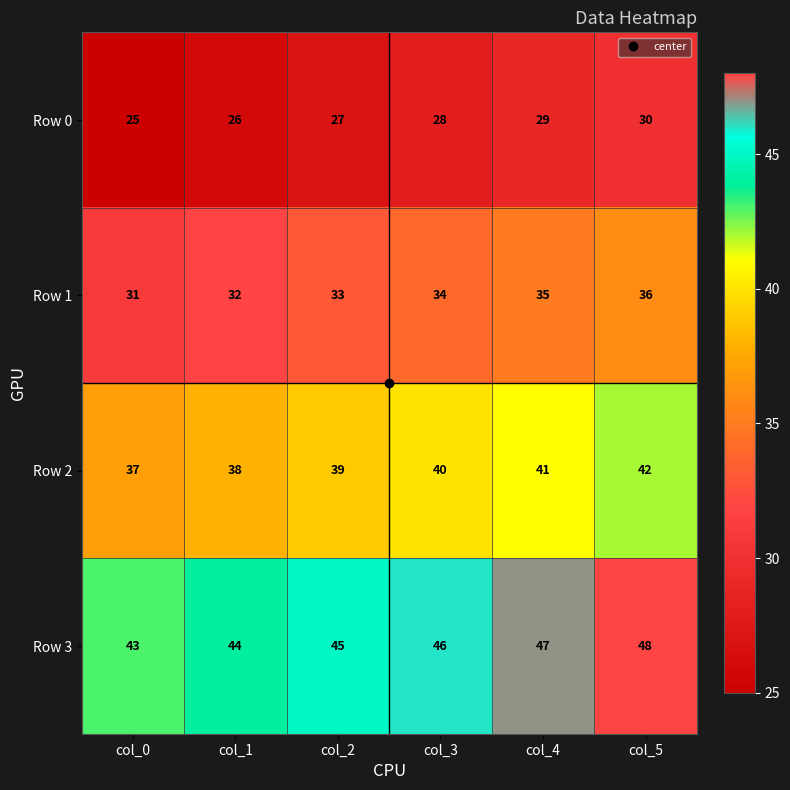

Count the Row 2 values in the range 38 to 41.

4